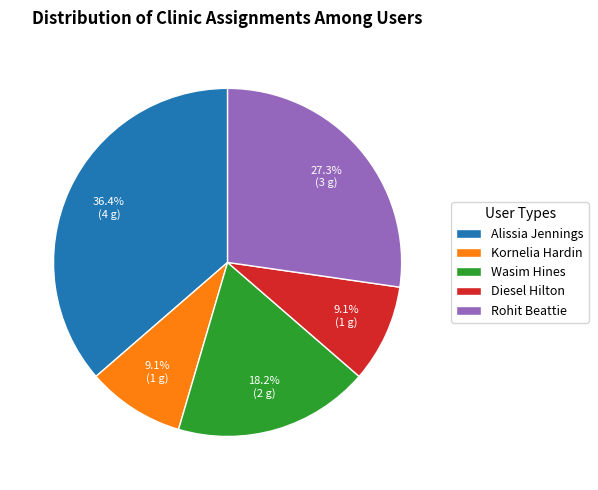

What is the largest slice in the pie chart?

Alissia Jennings